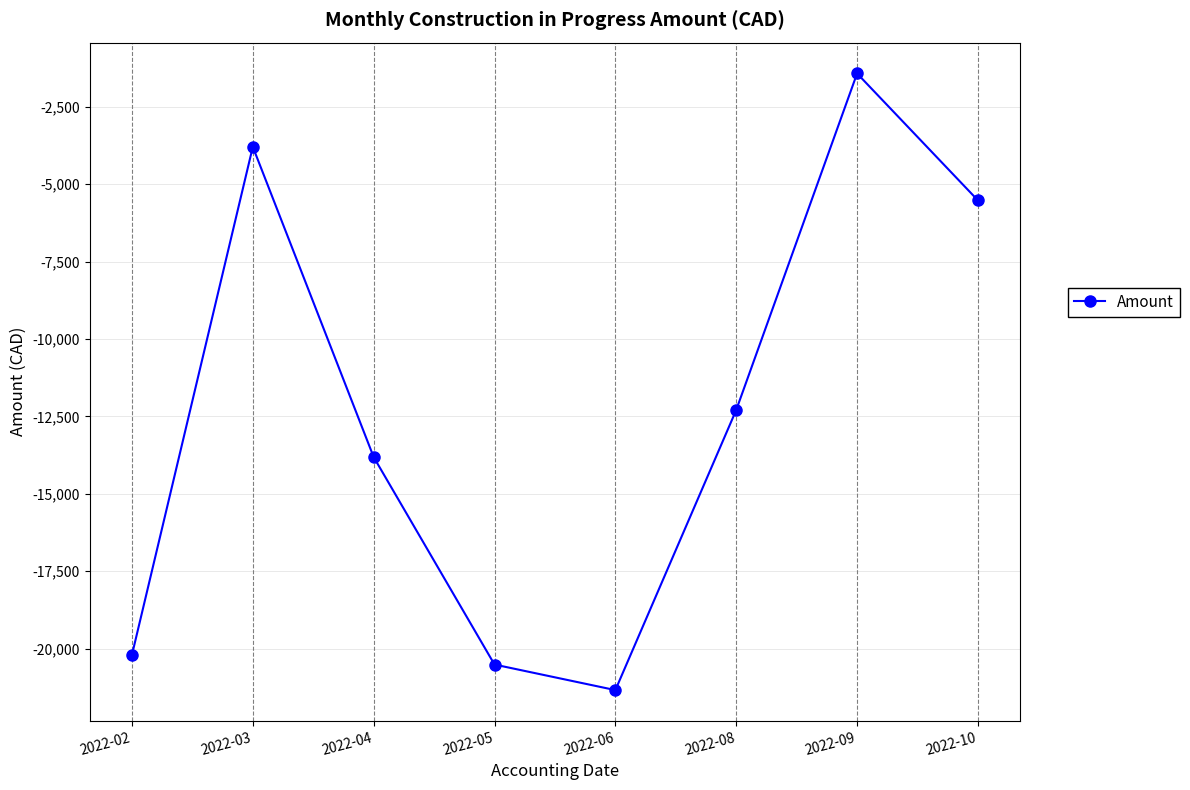

Reading right to left, transcribe all the data shown in this chart.

2022-10=-5520.7	2022-09=-1421.3	2022-08=-12291.0	2022-06=-21339.1	2022-05=-20514.0	2022-04=-13811.2	2022-03=-3790.8	2022-02=-20201.5